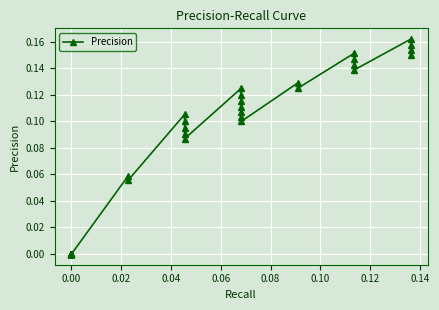

How many interior local peaks (higher than both neighbors) does the data have?

6